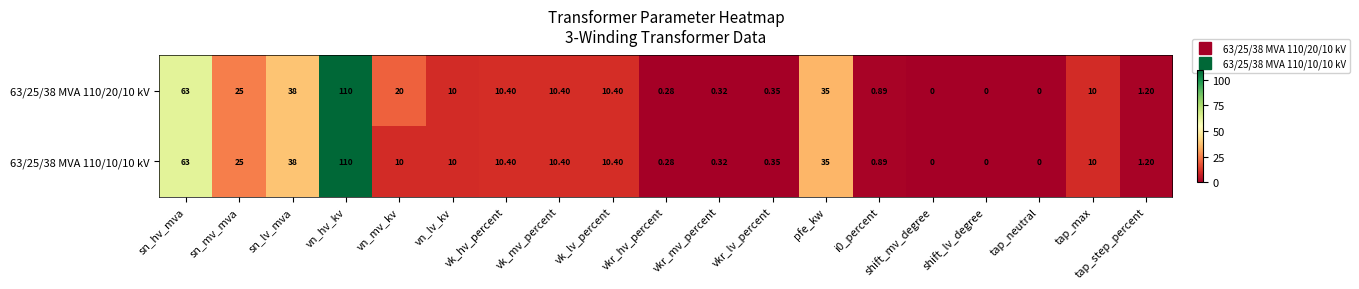

Where is 63/25/38 MVA 110/20/10 kV nearest to the value 55?

sn_hv_mva